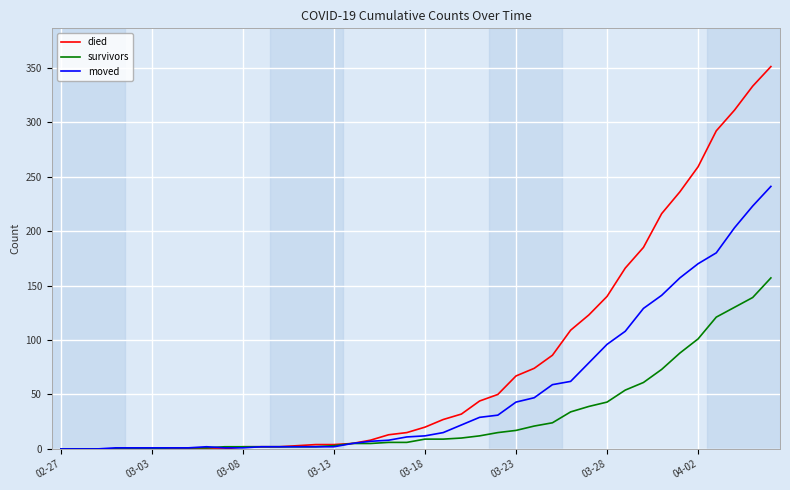

List the series in order of their peak value, lowest first.

survivors, moved, died